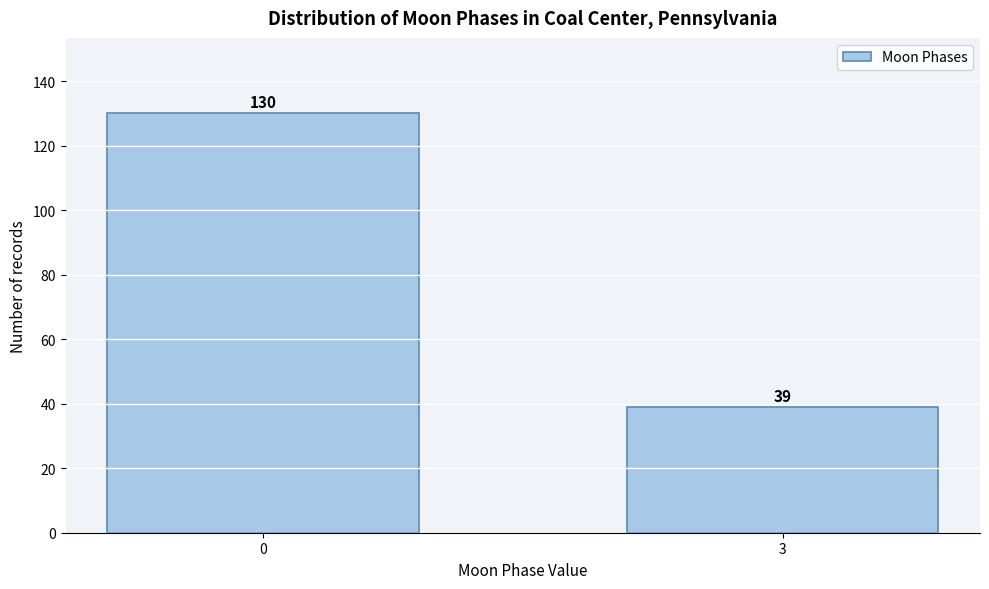

Reading left to right, transcribe all the data shown in this chart.

0=130	3=39